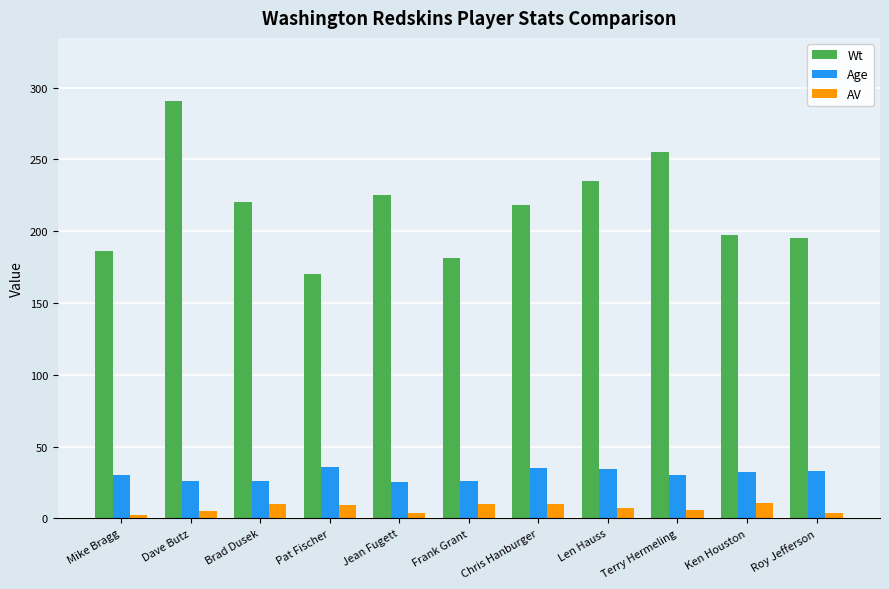

Which category has the highest value across all series?

Dave Butz